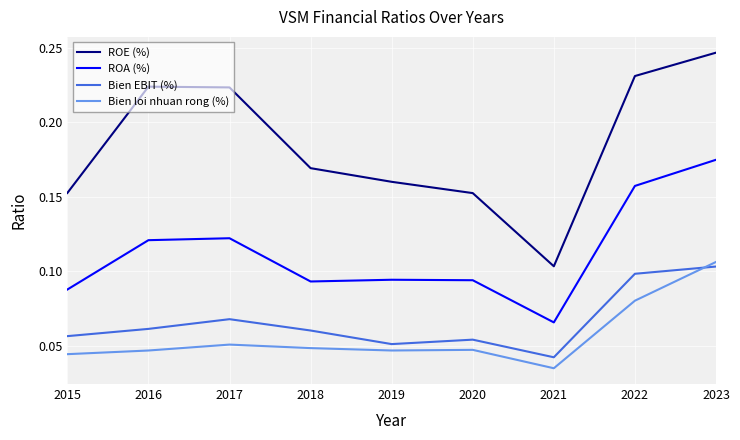

At 2023, list the series in order from smallest to largest.

Bien EBIT (%), Bien loi nhuan rong (%), ROA (%), ROE (%)